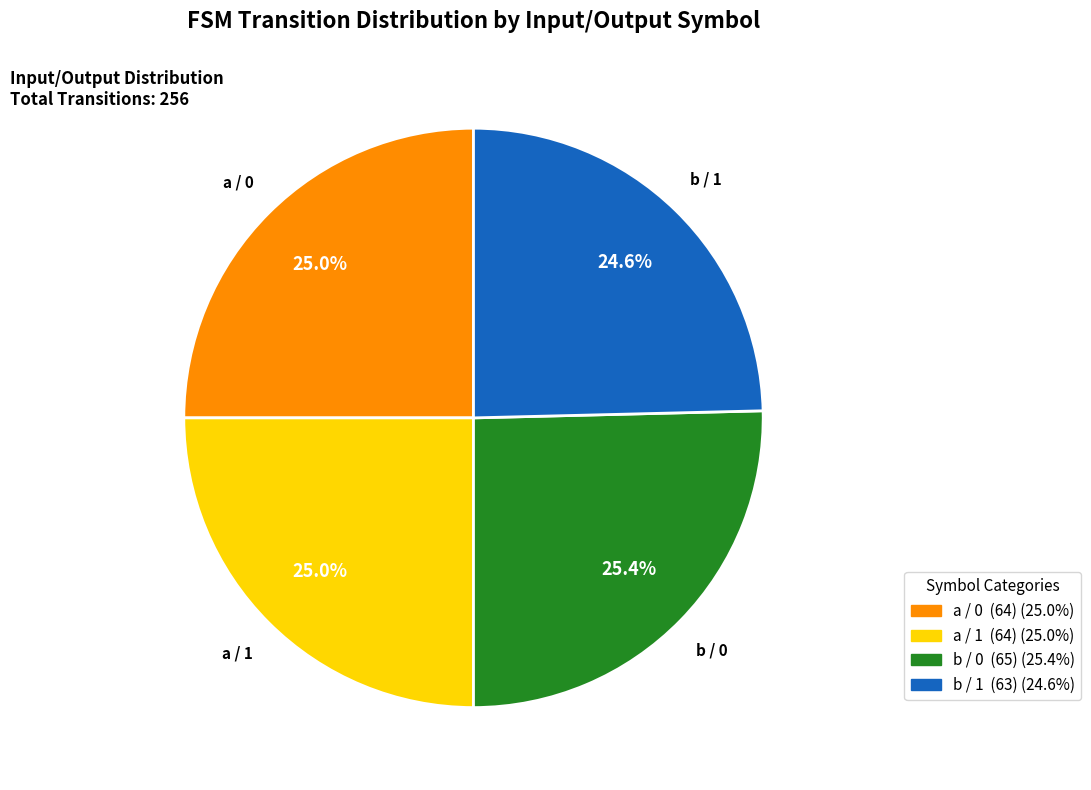

Is there any slice that represents more than half of the pie?

No